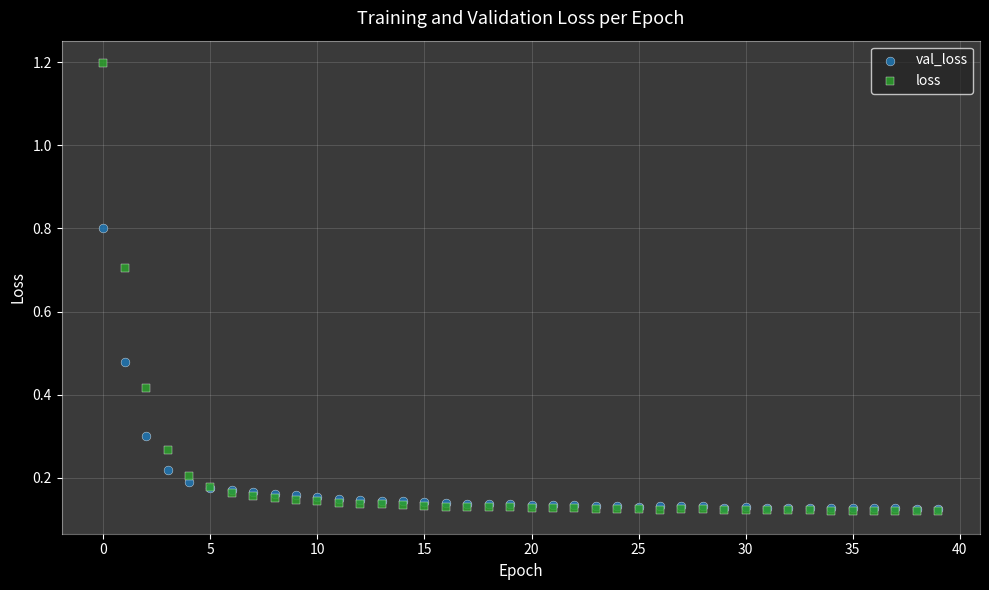

Which series has the widest spread of Y values?

loss